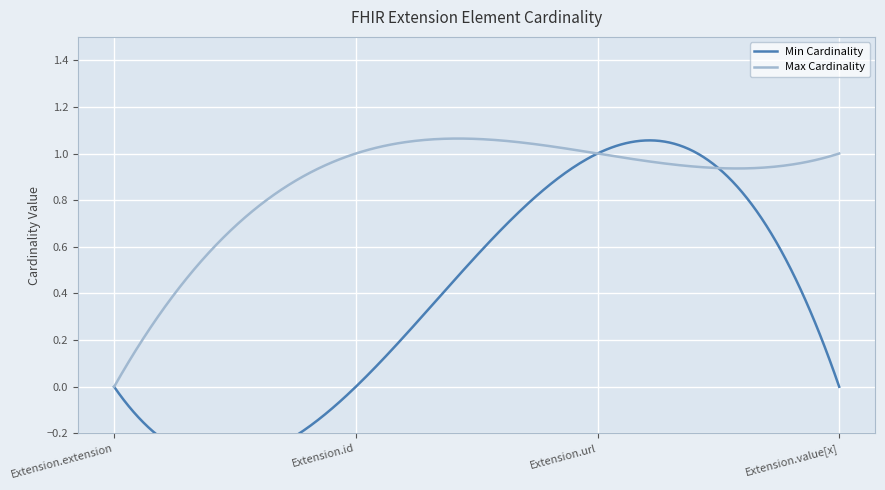

At which category does the chart reach its minimum across all series?

Extension.extension